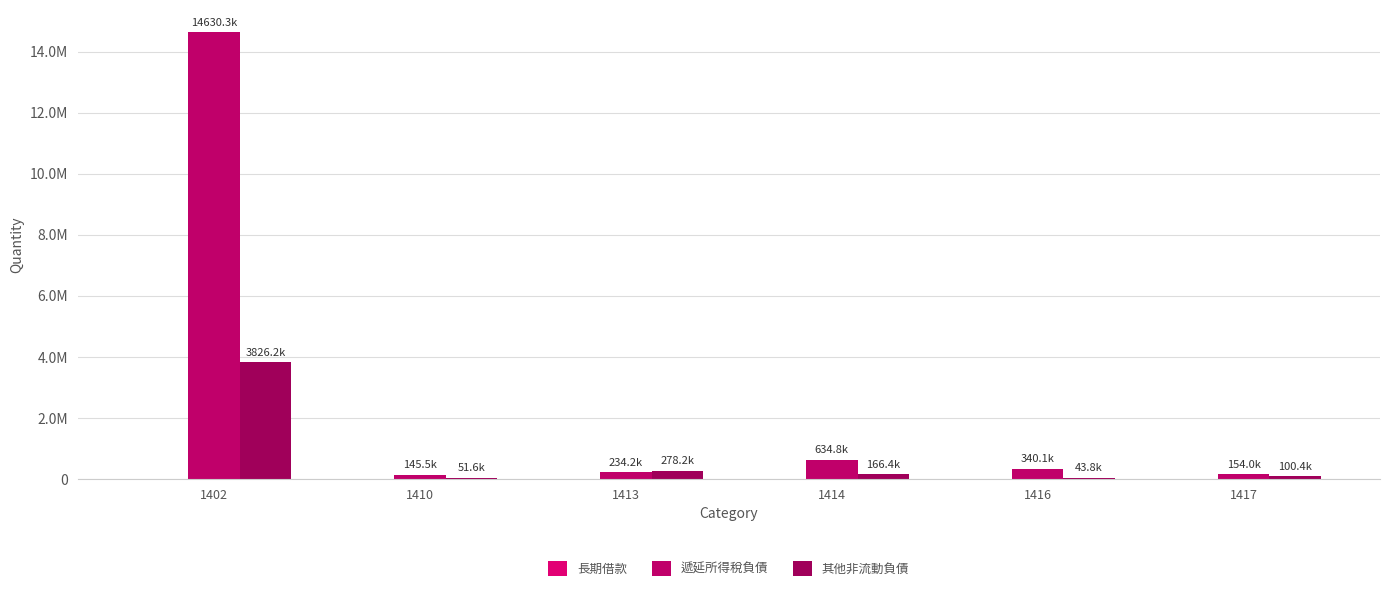

At how many categories does at least one series exceed 6637022?

1